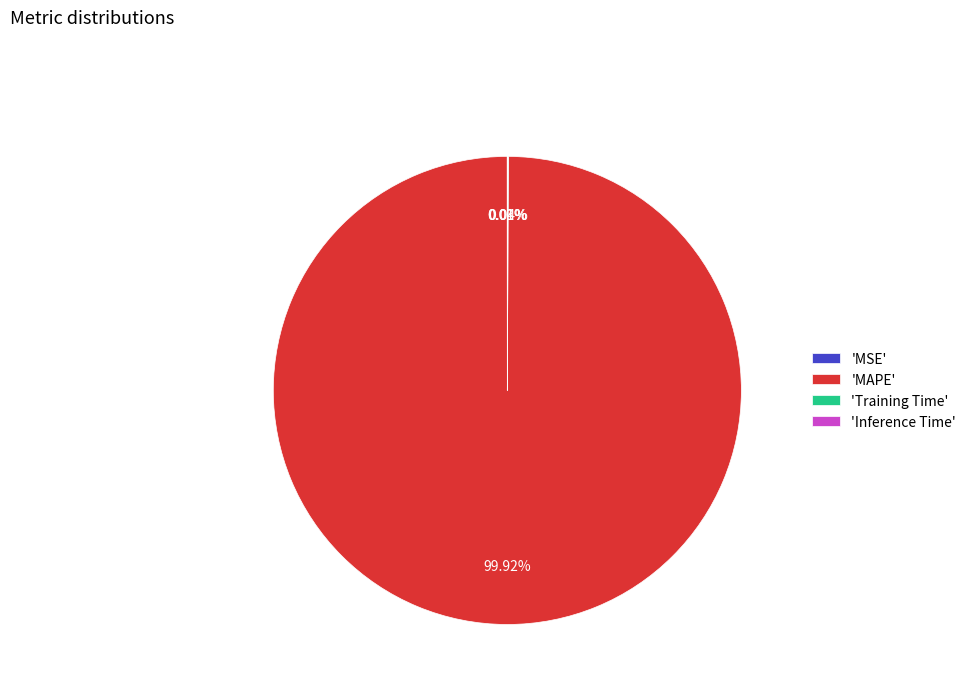

Does 'MAPE' represent more than half of the total?

Yes